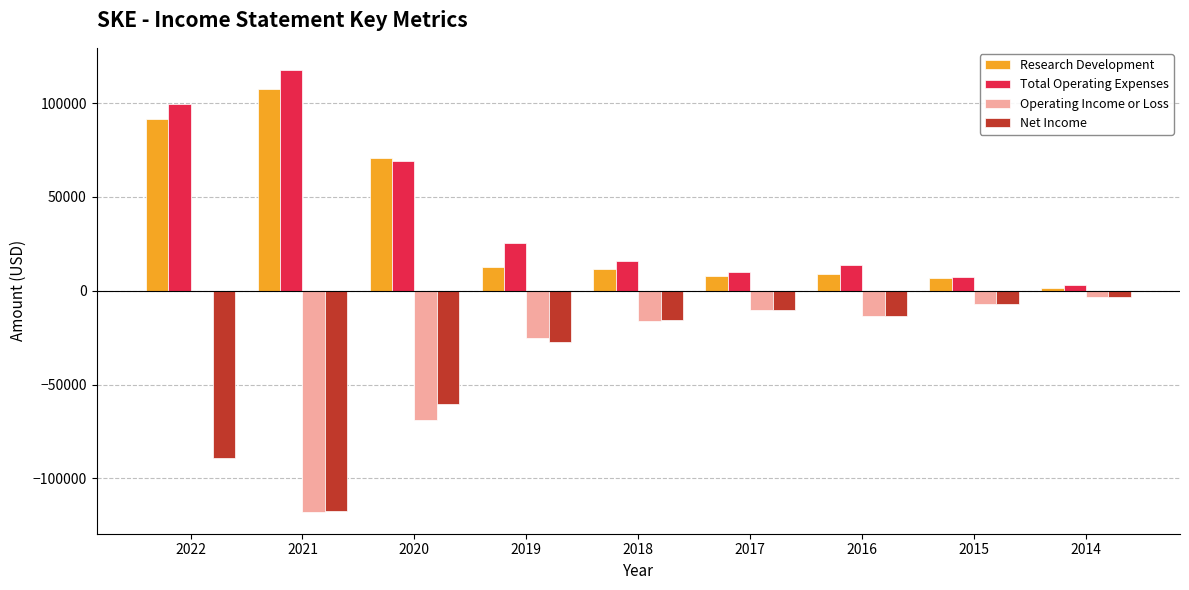

What is the sum of all Net Income values?

-343200